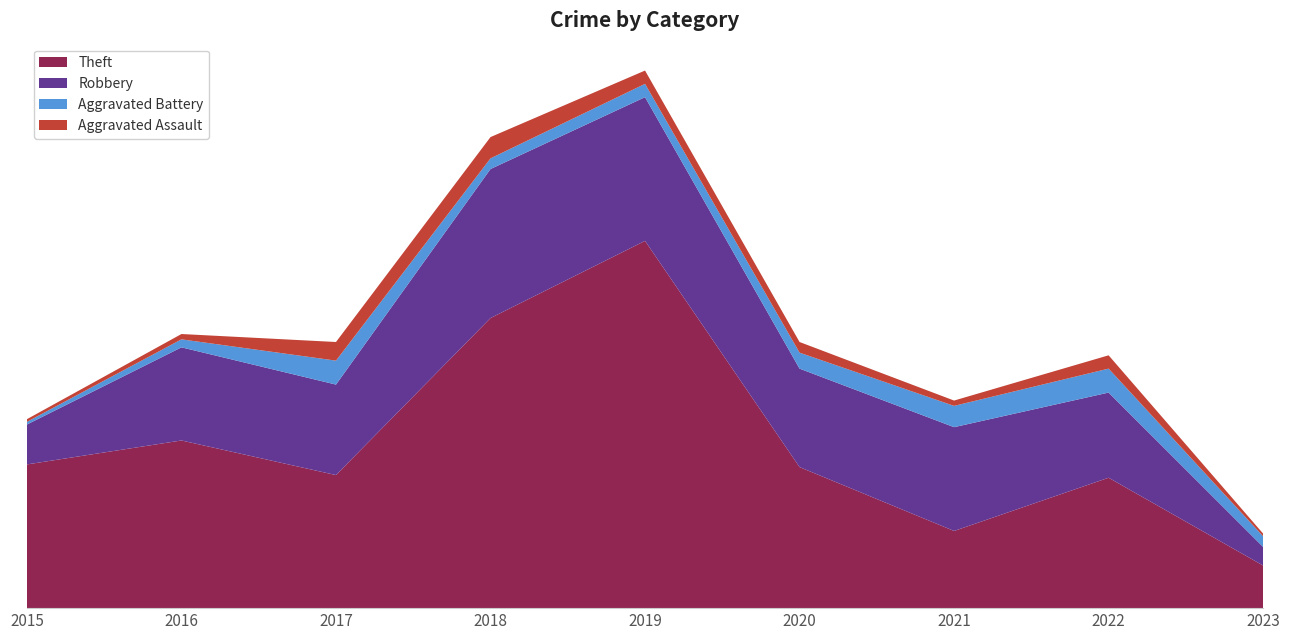

Reading left to right, transcribe all the data shown in this chart.

Theft: 54	63	50	109	138	53	29	49	16
Robbery: 15	35	34	56	54	37	39	32	7
Aggravated Battery: 1	3	9	4	5	6	8	9	4
Aggravated Assault: 1	2	7	8	5	4	2	5	1